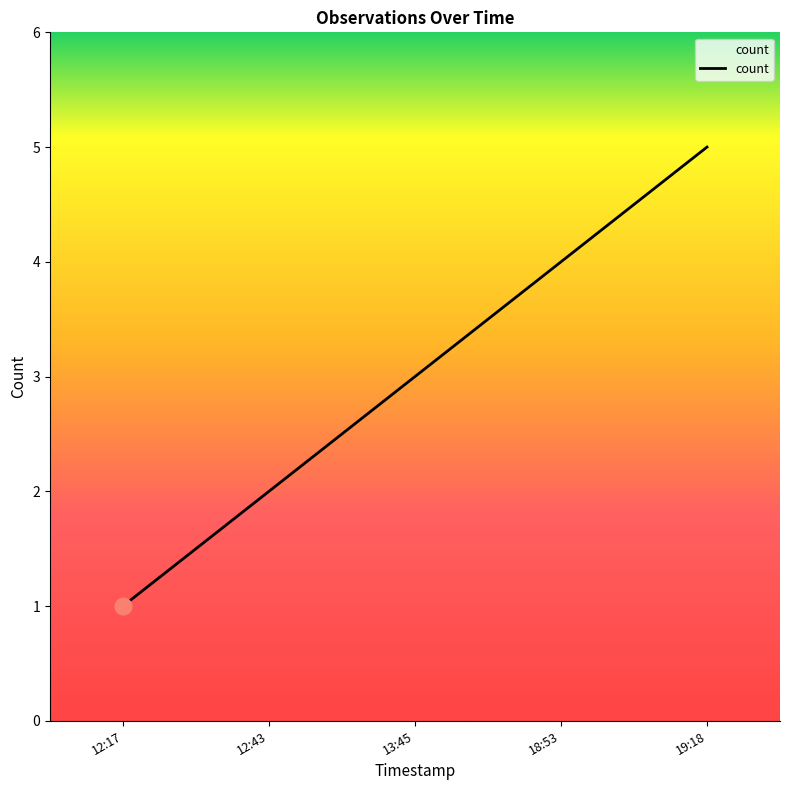

Count the number of data series in this chart.

1